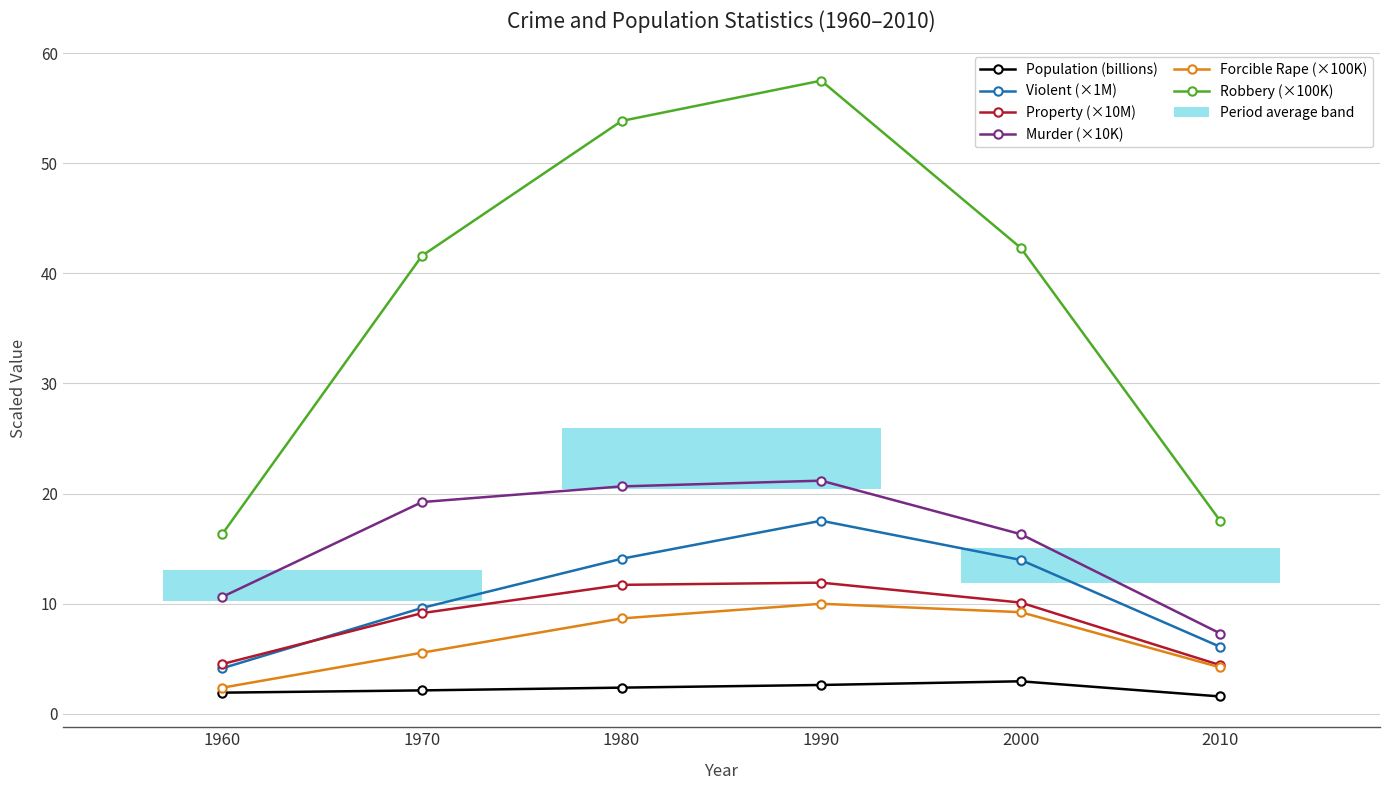

List the series in order of their peak value, highest first.

Robbery (×100K), Murder (×10K), Violent (×1M), Property (×10M), Forcible Rape (×100K), Population (billions)